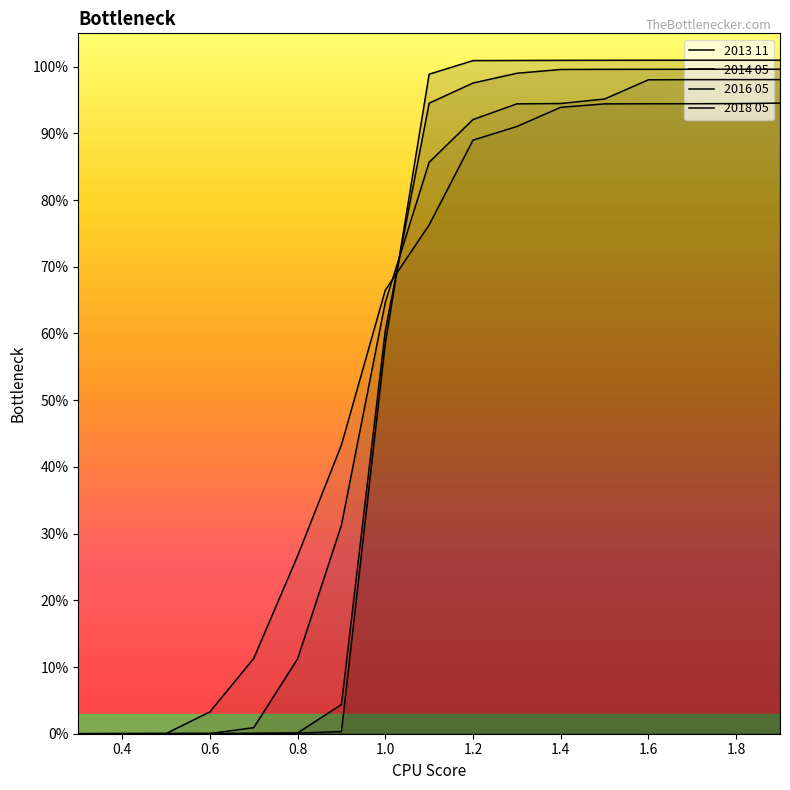

True or false: 2018 05 has a value of 0.3 at 1.2.

False